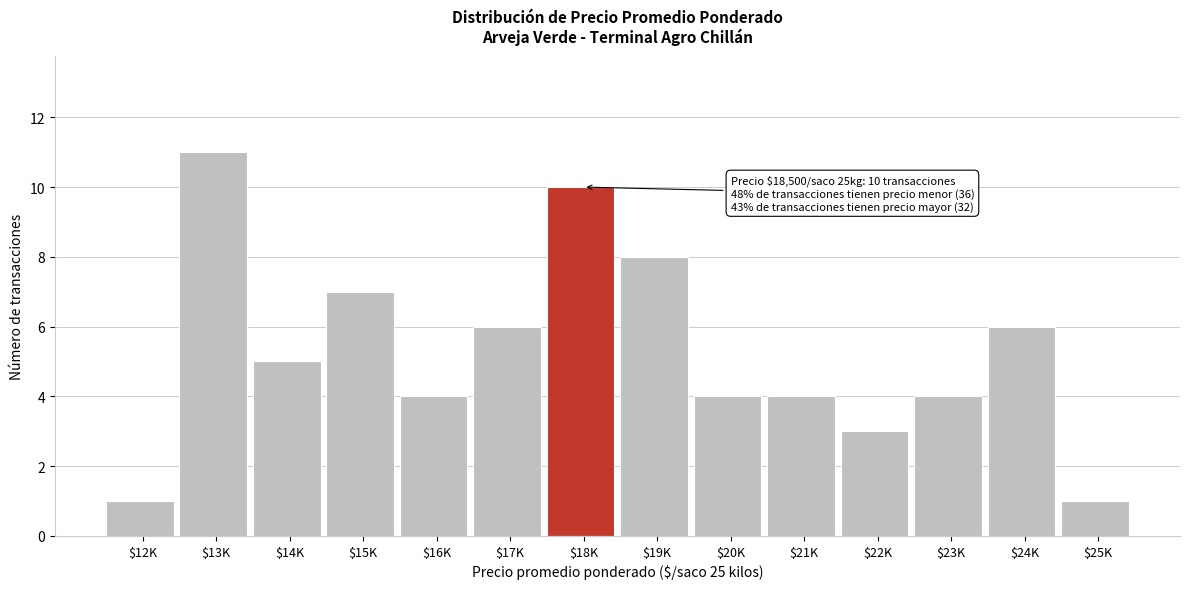

Reading left to right, what are all the values shown in this chart?

1	11	5	7	4	6	10	8	4	4	3	4	6	1